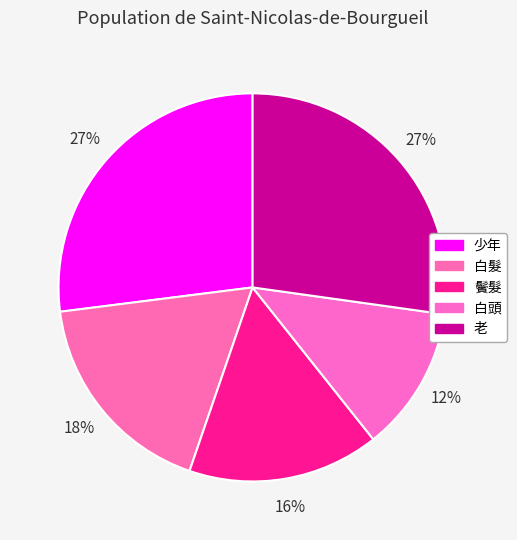

To the nearest percent, what portion does 白髮 represent?

18%